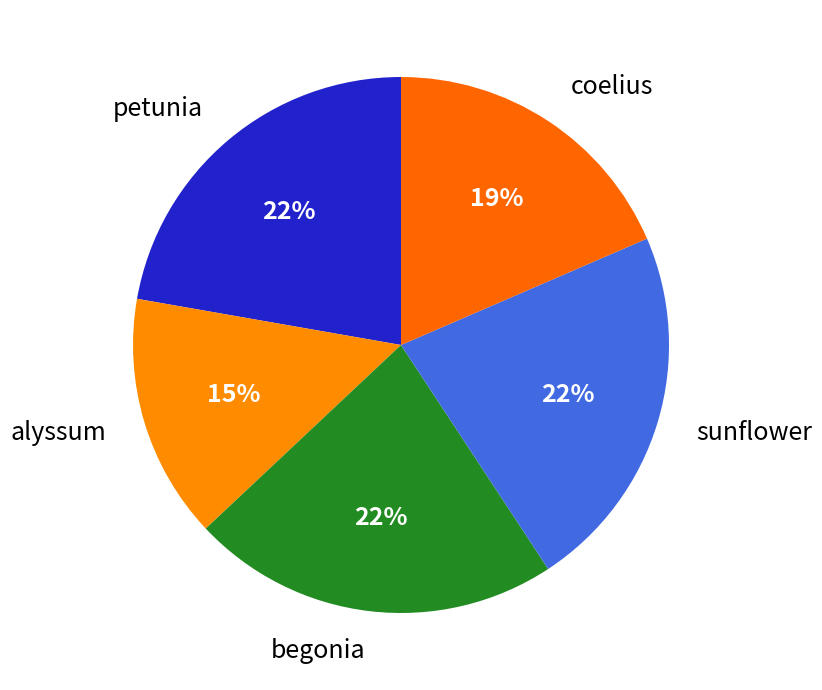

Combined, do begonia and sunflower account for over 50%?

No